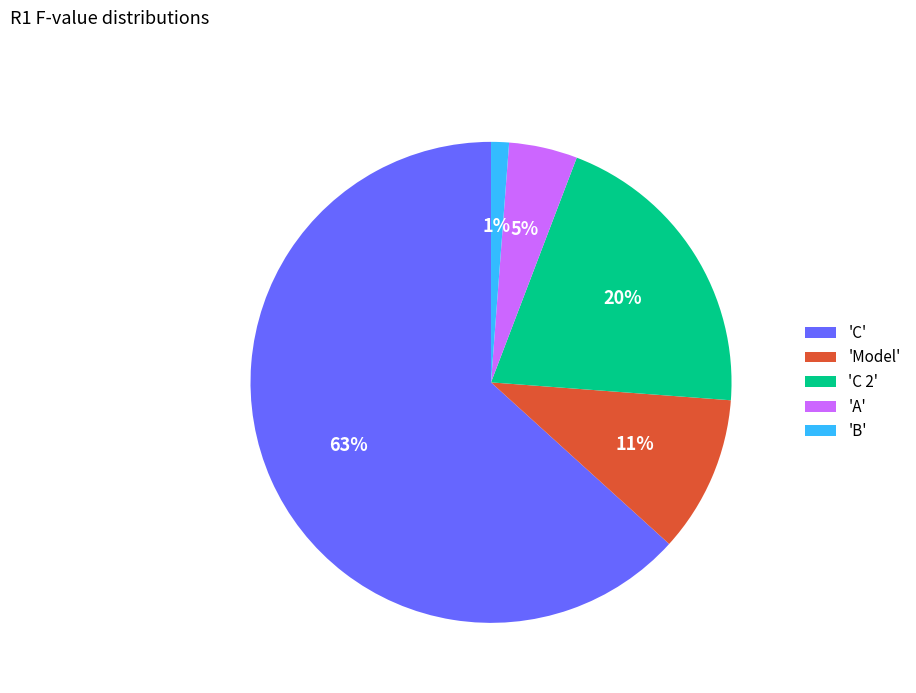

To the nearest percent, what percentage of the pie is 'C 2'?

20%